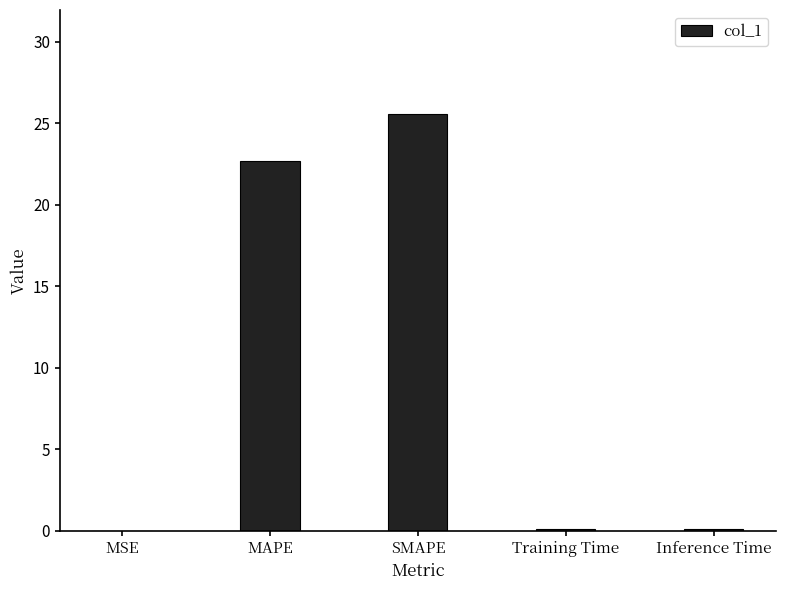

Does the chart contain stacked bars?

No